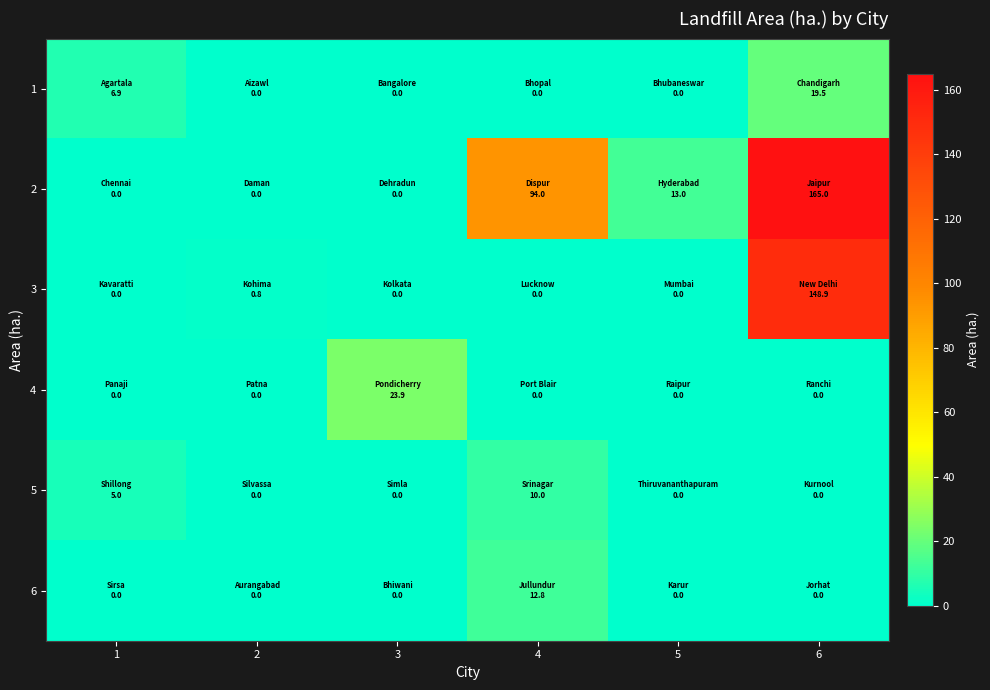

At how many categories does at least one series exceed 159?

1